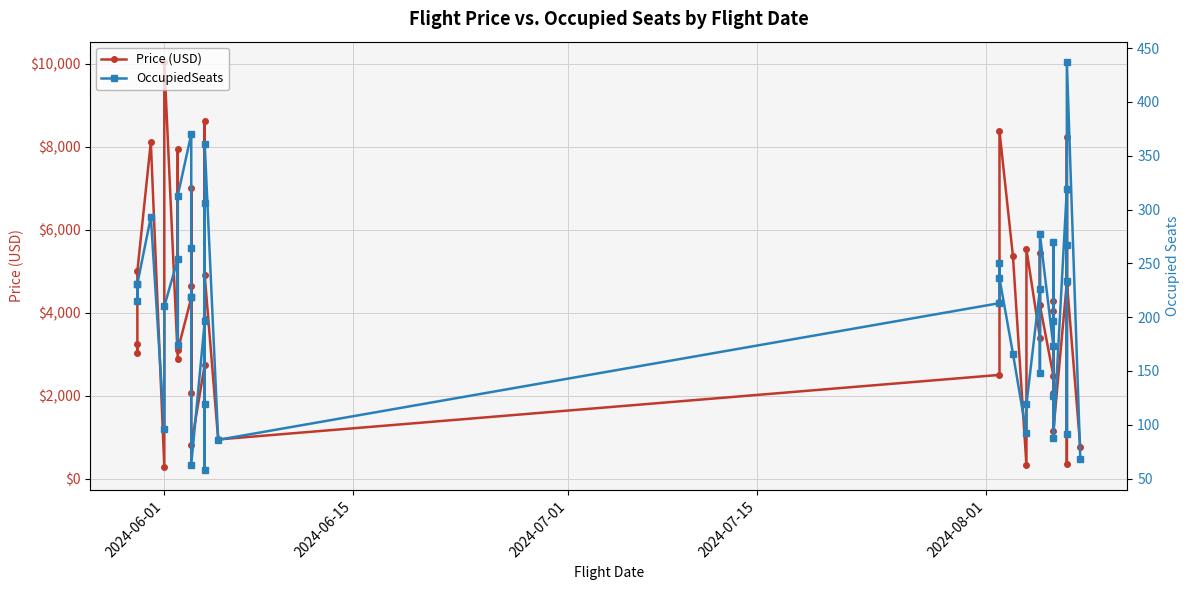

In Price (USD), how many points are lower than both neighbors (excluding endpoints)?

14